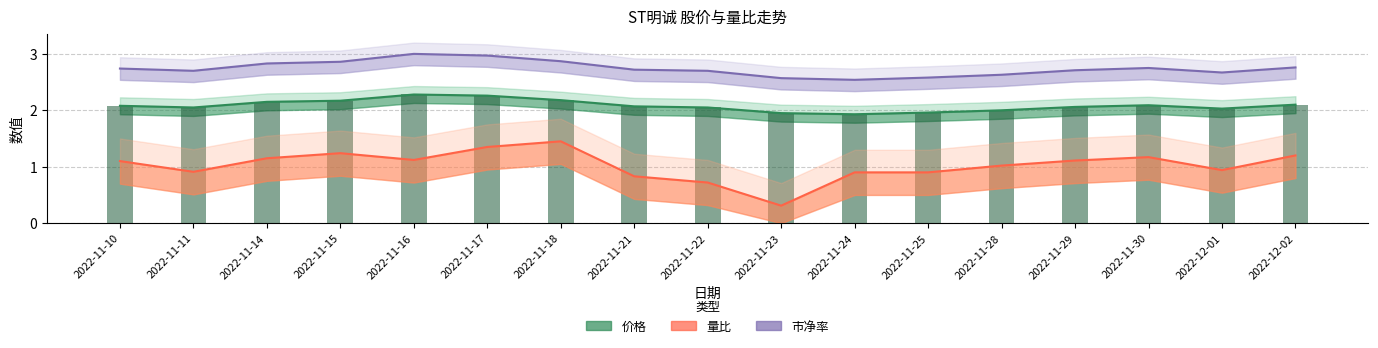

List the series in order of their overall mean, lowest first.

量比, 价格, 市净率